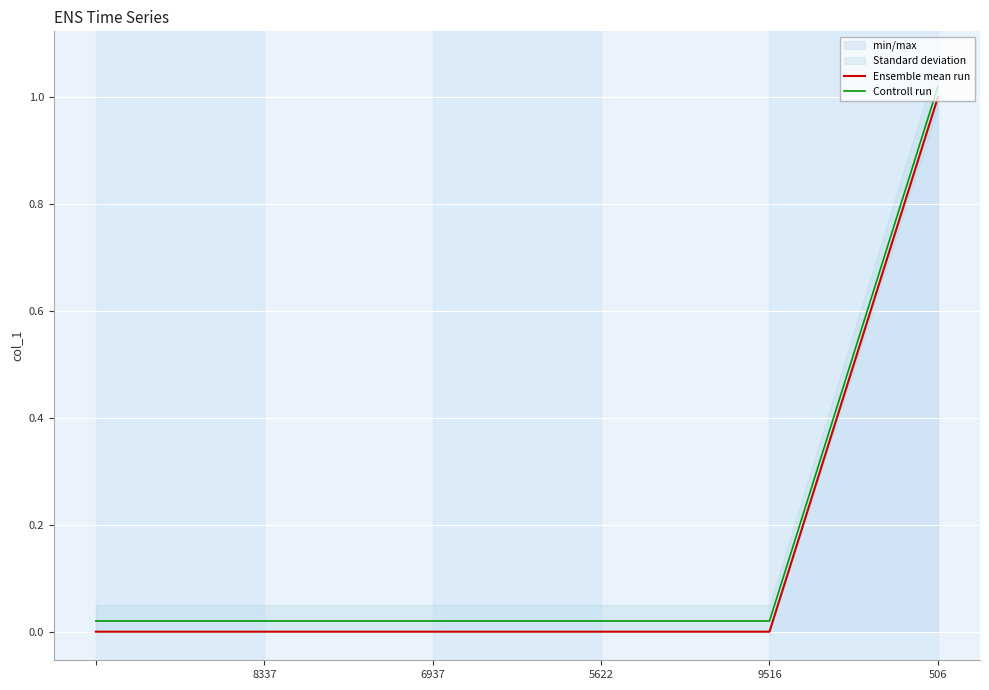

Is the value of Controll run at 506 greater than the value of Ensemble mean run at 5622?

Yes